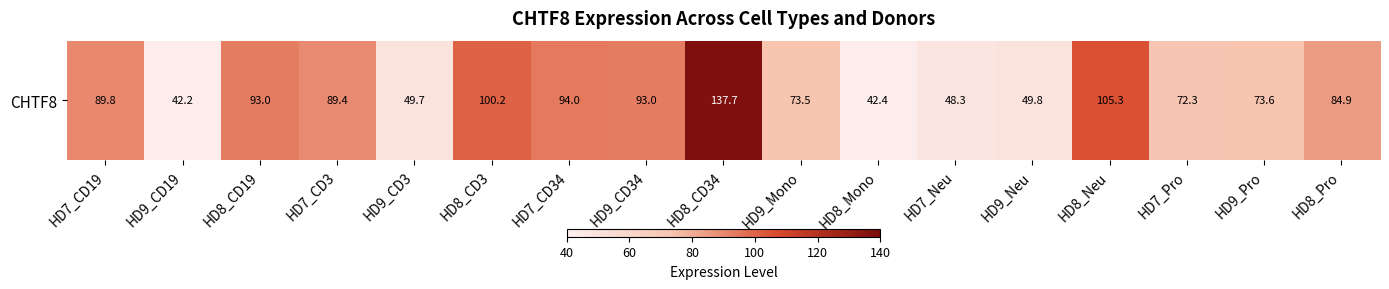

True or false: the data shows 42.4 at HD8_Mono.

True